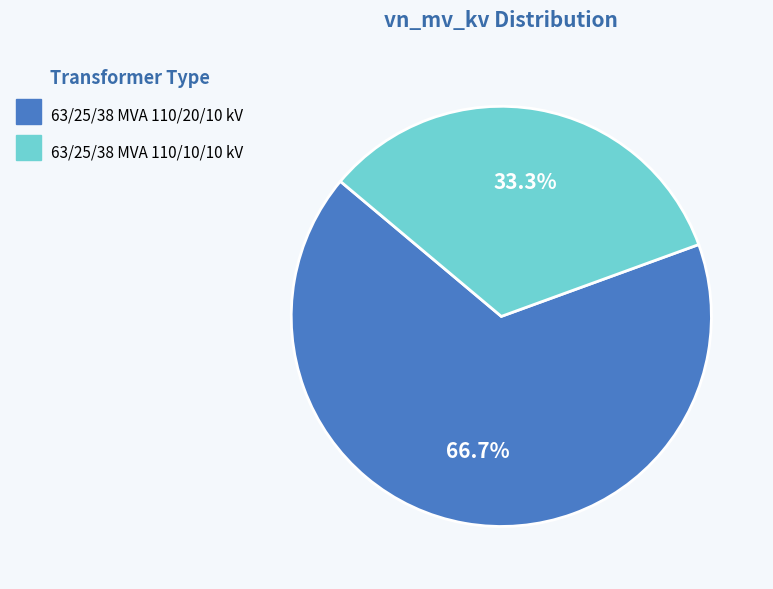

How many slices are in this pie chart?

2